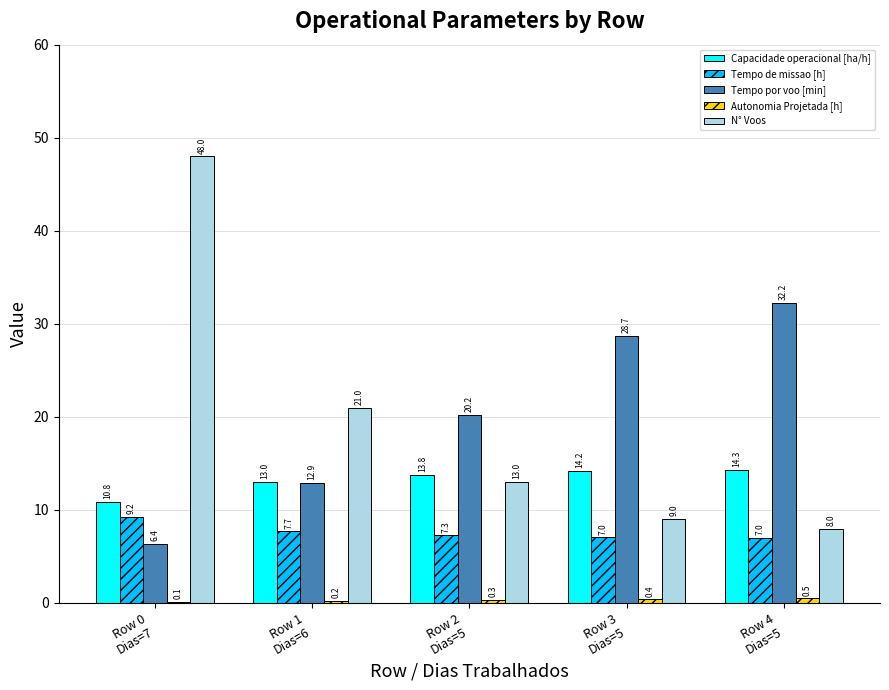

Does the chart contain stacked bars?

No